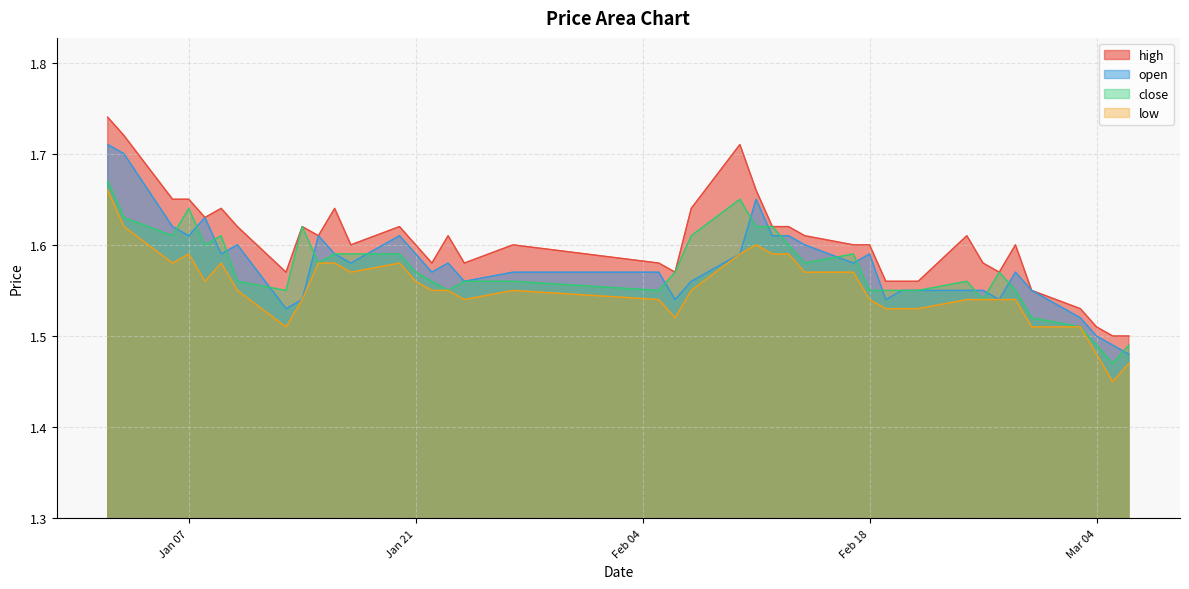

True or false: high has more than 2 points higher than both neighbors.

True